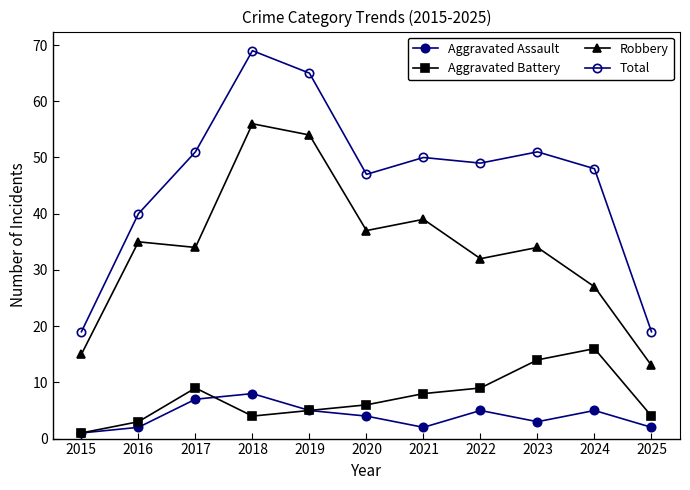

Reading left to right, list all the values displayed in this chart.

Aggravated Assault: 2015=1	2016=2	2017=7	2018=8	2019=5	2020=4	2021=2	2022=5	2023=3	2024=5	2025=2
Aggravated Battery: 2015=1	2016=3	2017=9	2018=4	2019=5	2020=6	2021=8	2022=9	2023=14	2024=16	2025=4
Robbery: 2015=15	2016=35	2017=34	2018=56	2019=54	2020=37	2021=39	2022=32	2023=34	2024=27	2025=13
Total: 2015=19	2016=40	2017=51	2018=69	2019=65	2020=47	2021=50	2022=49	2023=51	2024=48	2025=19